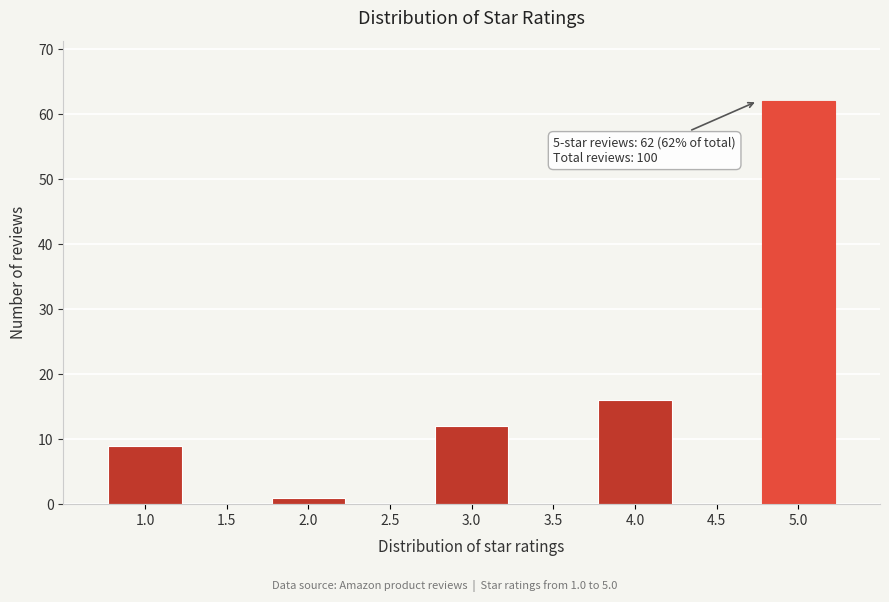

Which range on the x-axis has the tallest bar?

4.75 to 5.25